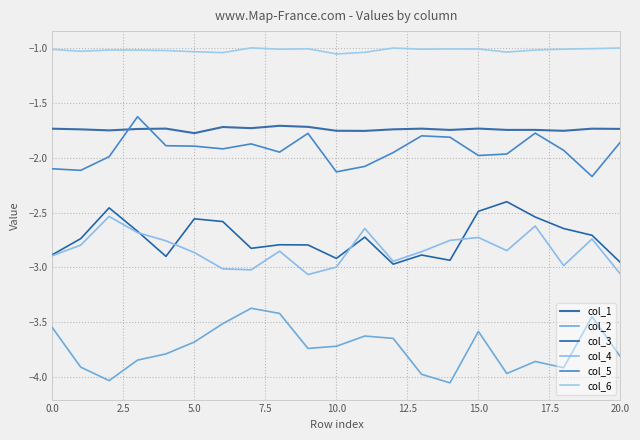

What is the maximum value for col_4?

-2.5